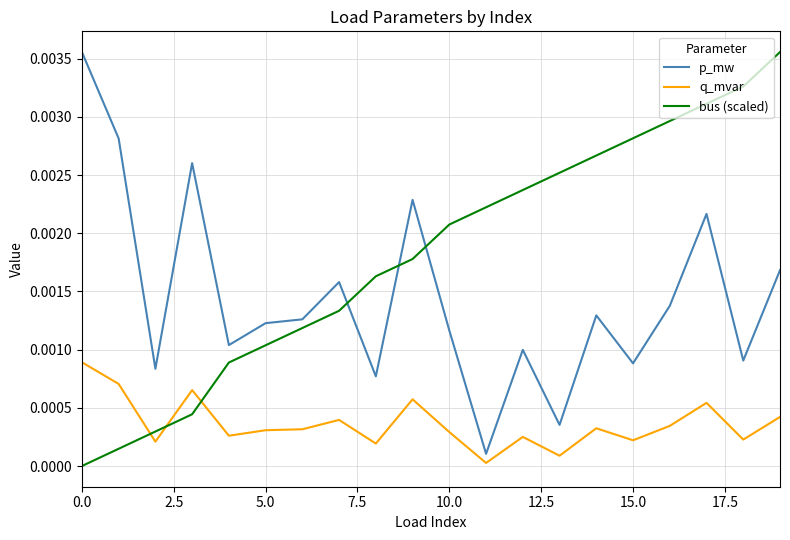

True or false: bus (scaled) and p_mw intersect in this chart.

True